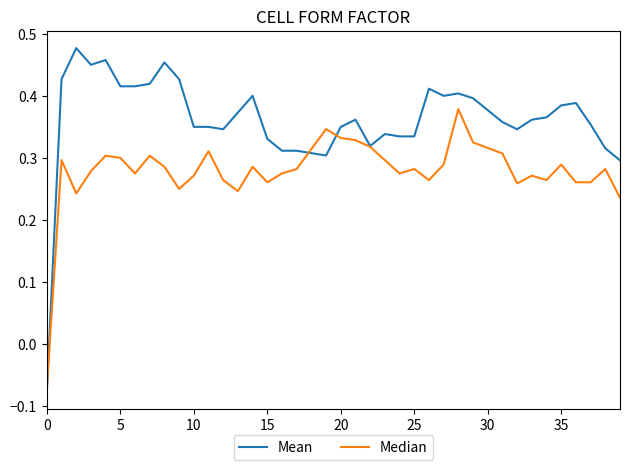

Which series has the largest total across all categories?

Mean